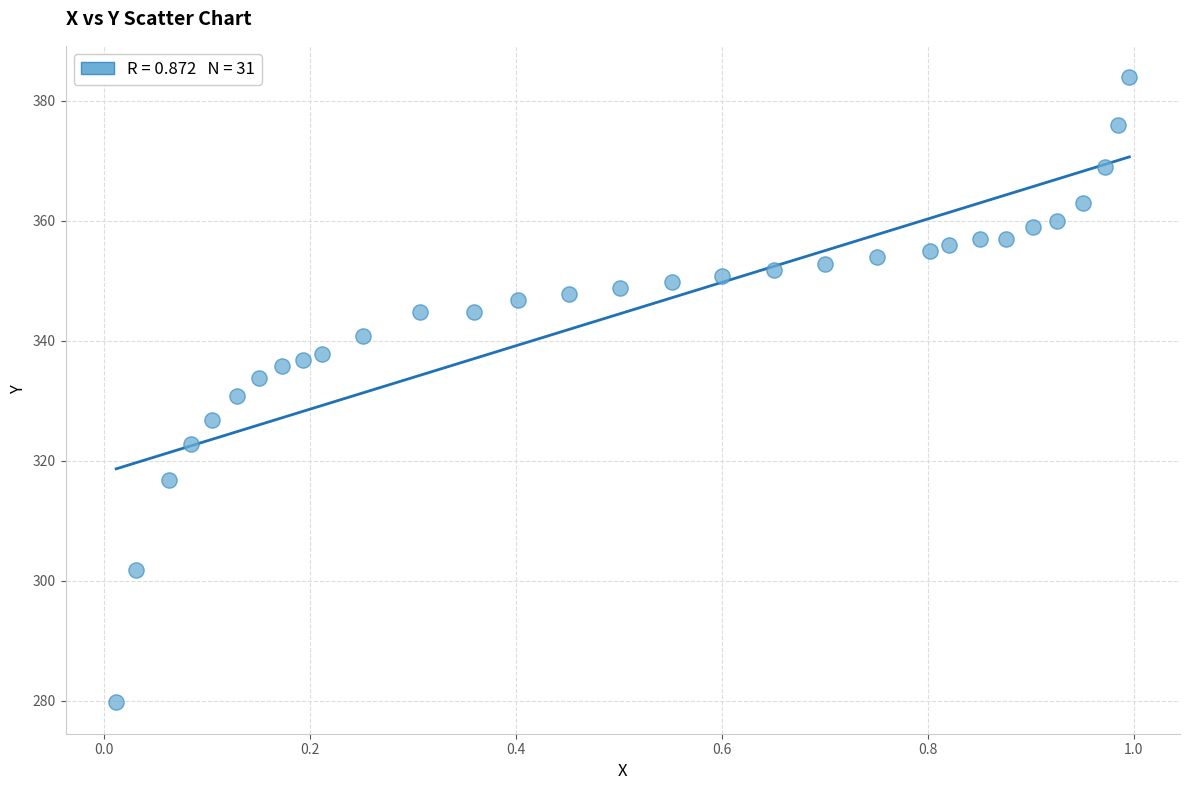

What is the range of Y values (max minus min)?

104.3